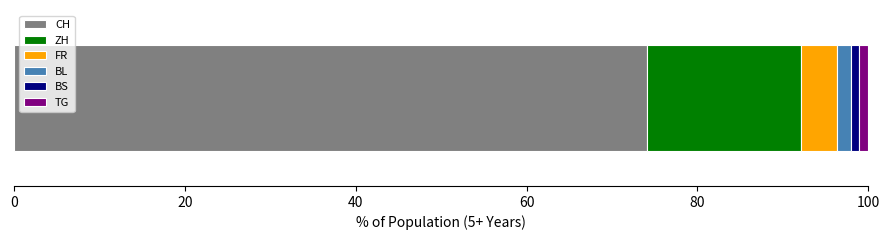

How many series are shown in this chart?

6